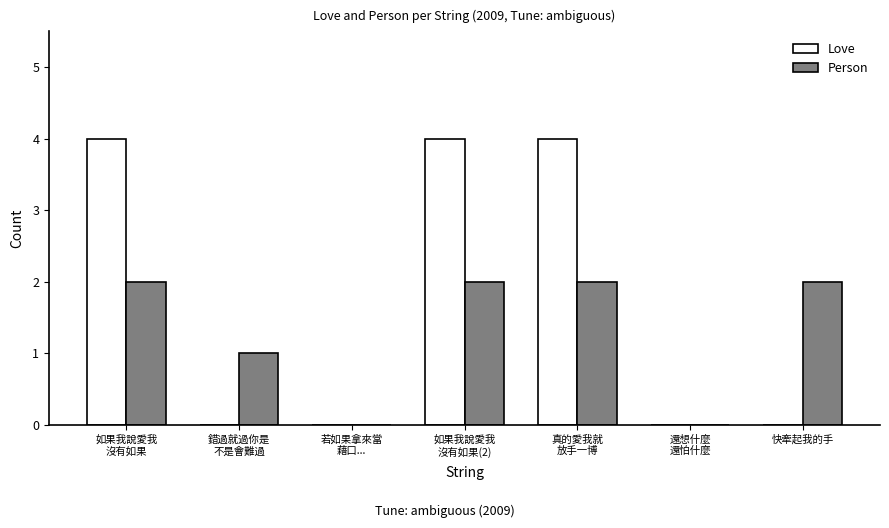

How many data points does each series have?

7